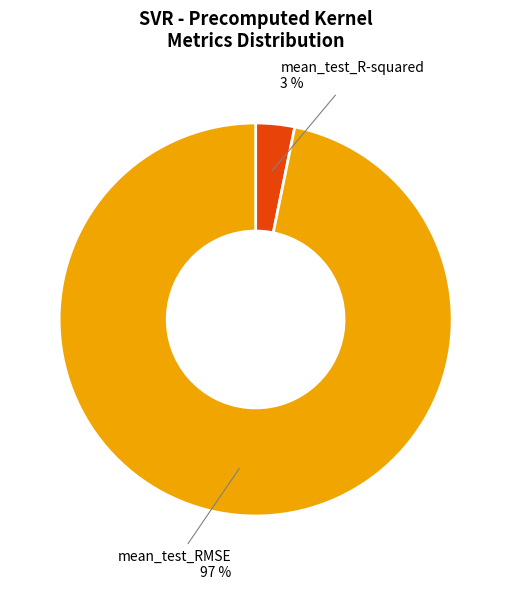

Rank the categories by value from lowest to highest.

mean_test_R-squared, mean_test_RMSE